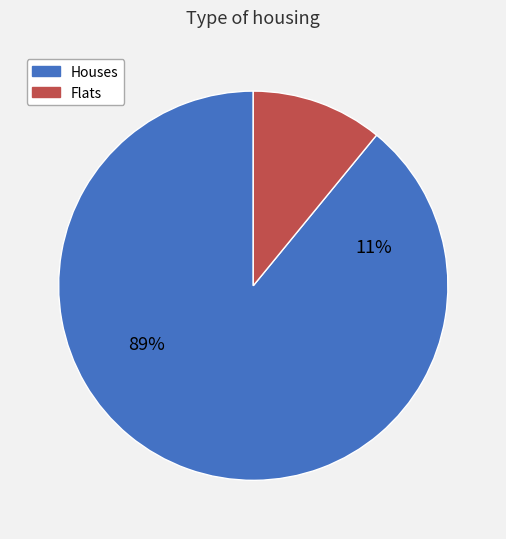

Is it true that 草左梦石传因题两绝 is 16% of the pie?

False